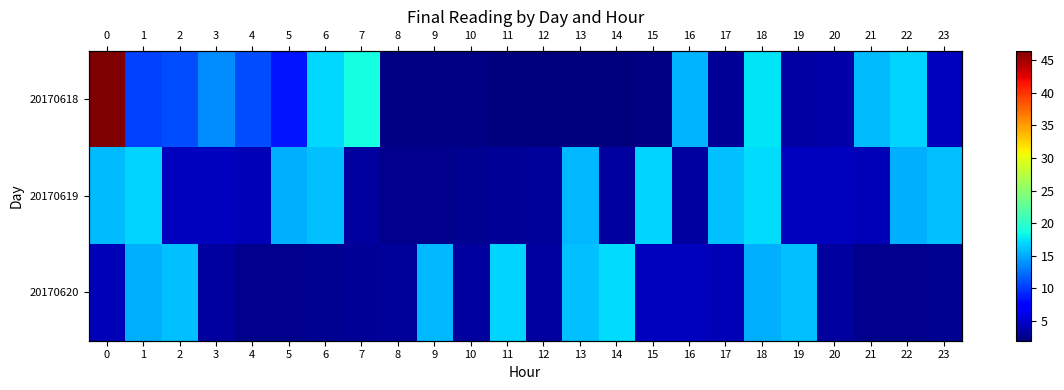

What is the difference between the maximum and minimum values in the 20170620 series?

14.6